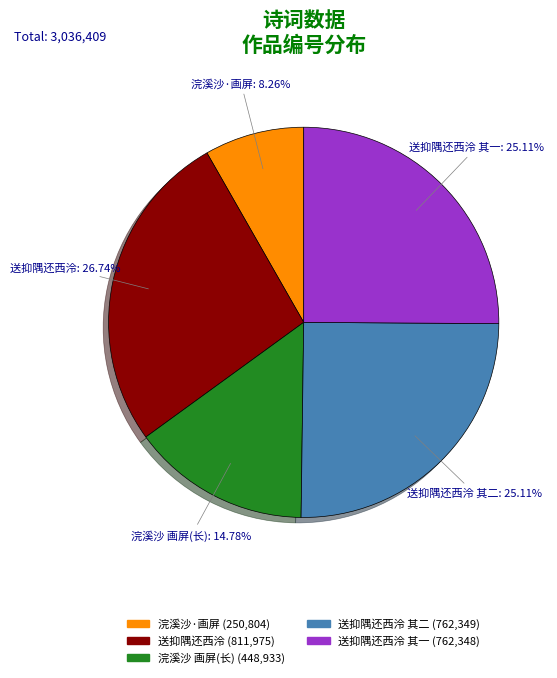

Between 浣溪沙 画屏(长) and 浣溪沙·画屏, which is larger?

浣溪沙 画屏(长)